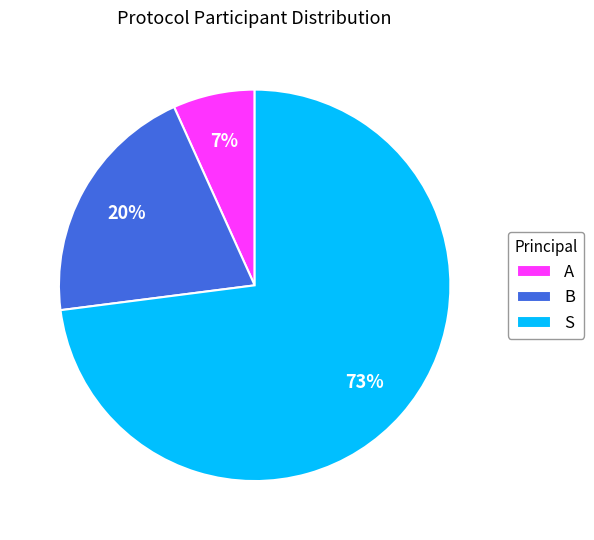

Which category has the smallest portion of the pie?

A